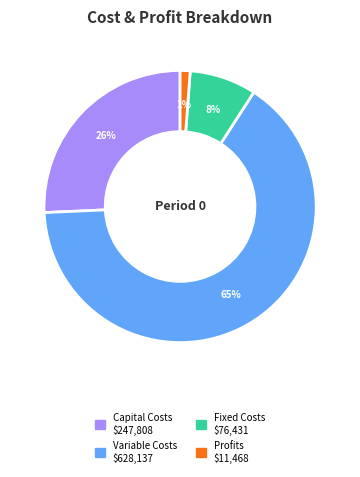

Does any single category account for the majority?

Yes